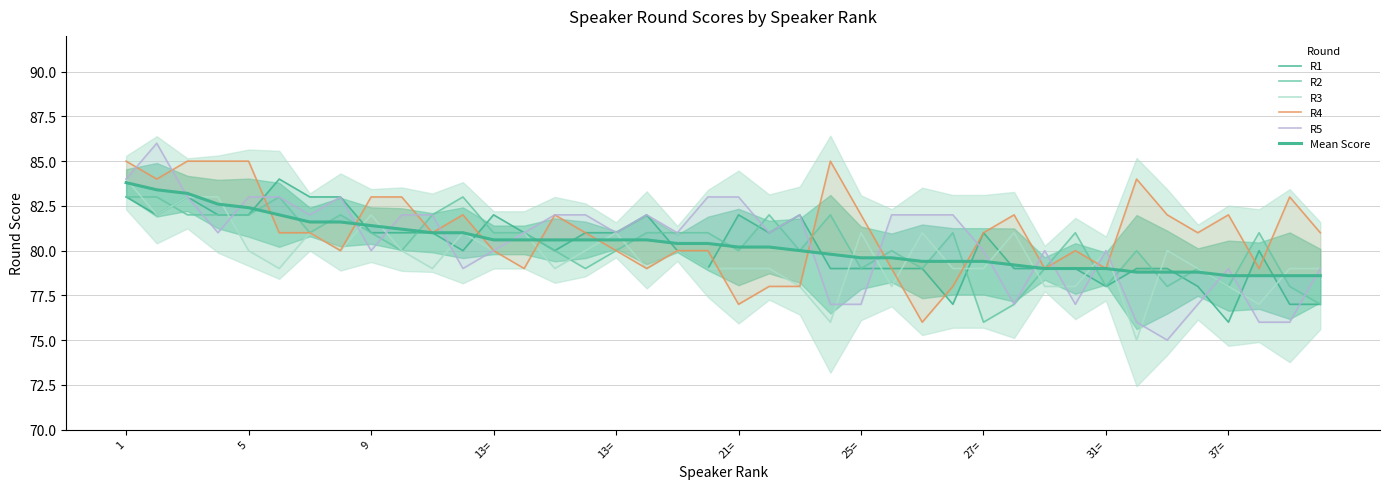

How many interior local peaks does the R4 series have?

8